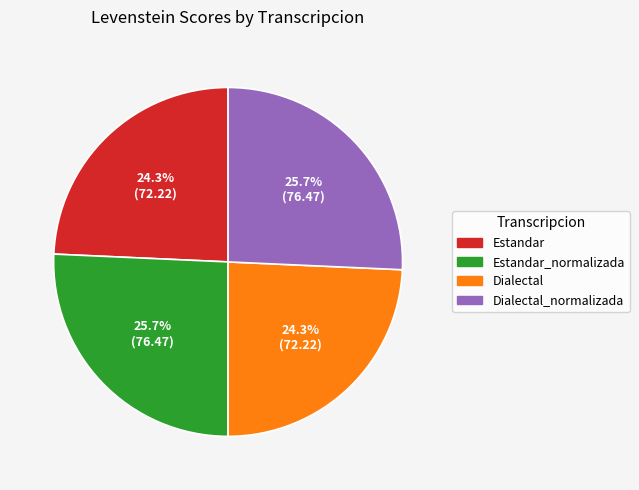

What percentage is the Dialectal_normalizada slice, to the nearest percent?

26%